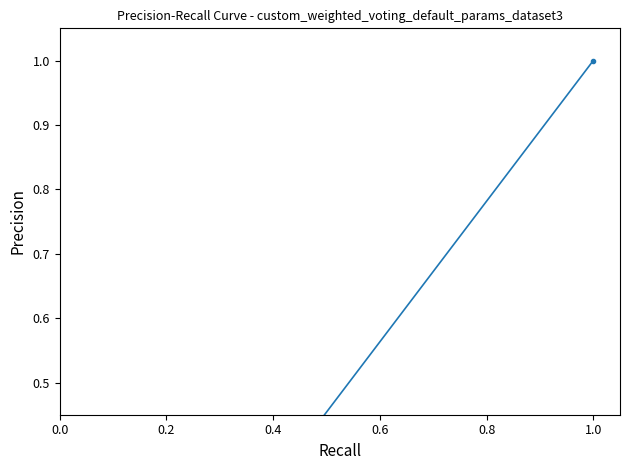

The chart shows a value of 0.0 at 9. True or false?

False